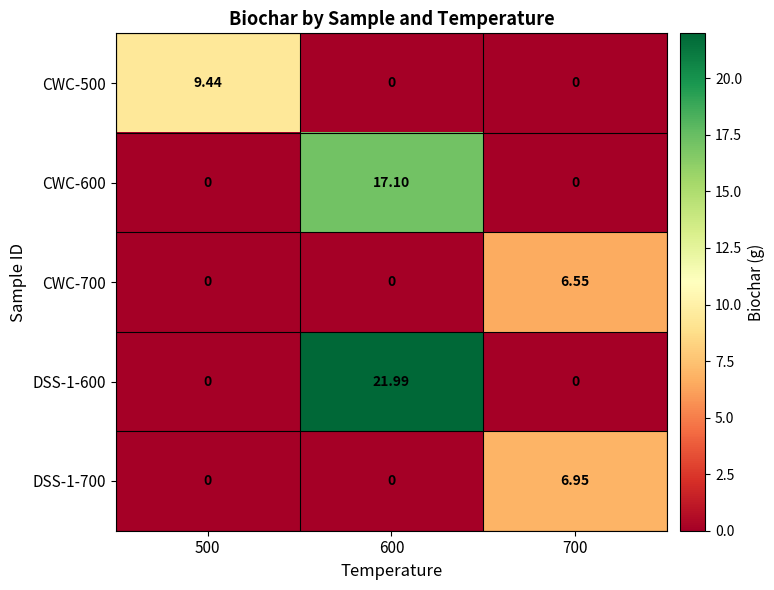

What is the total value across all series at 700?

13.5